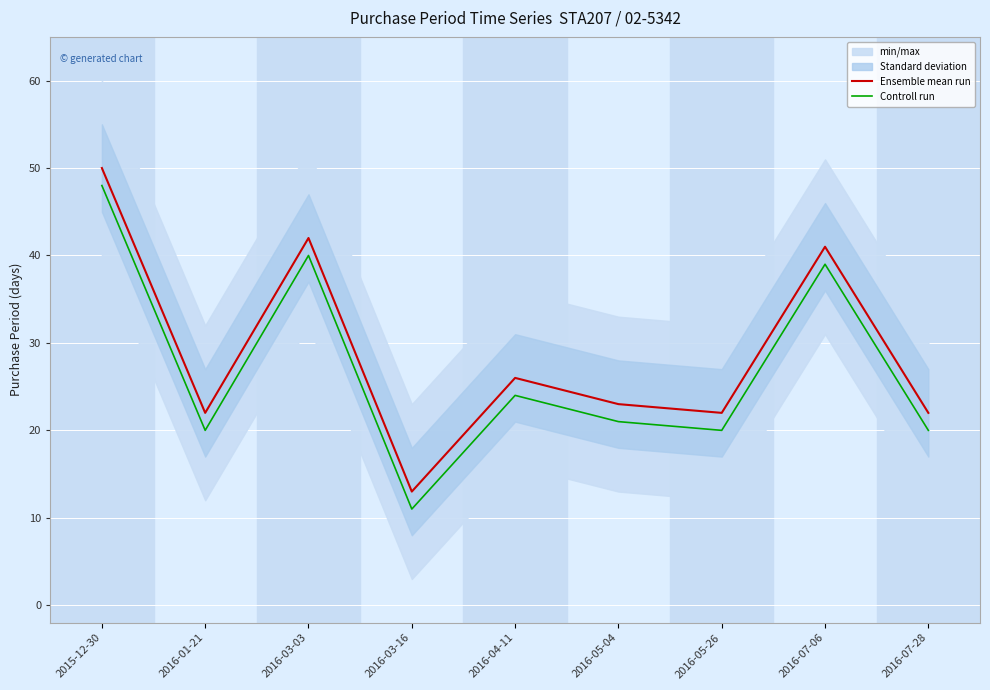

At which category is the sum across all series the highest?

2015-12-30